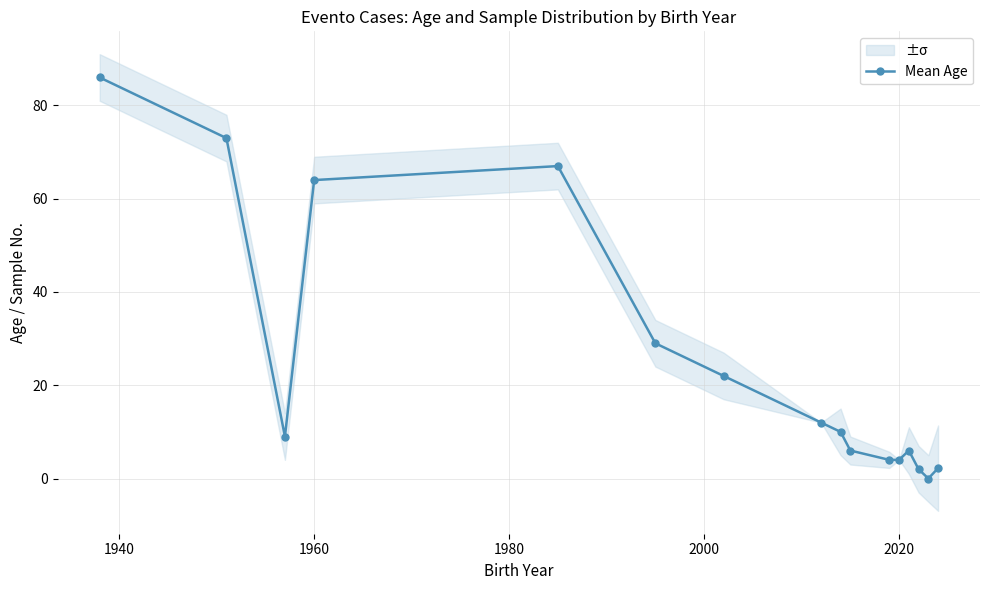

Count the number of data series in this chart.

1